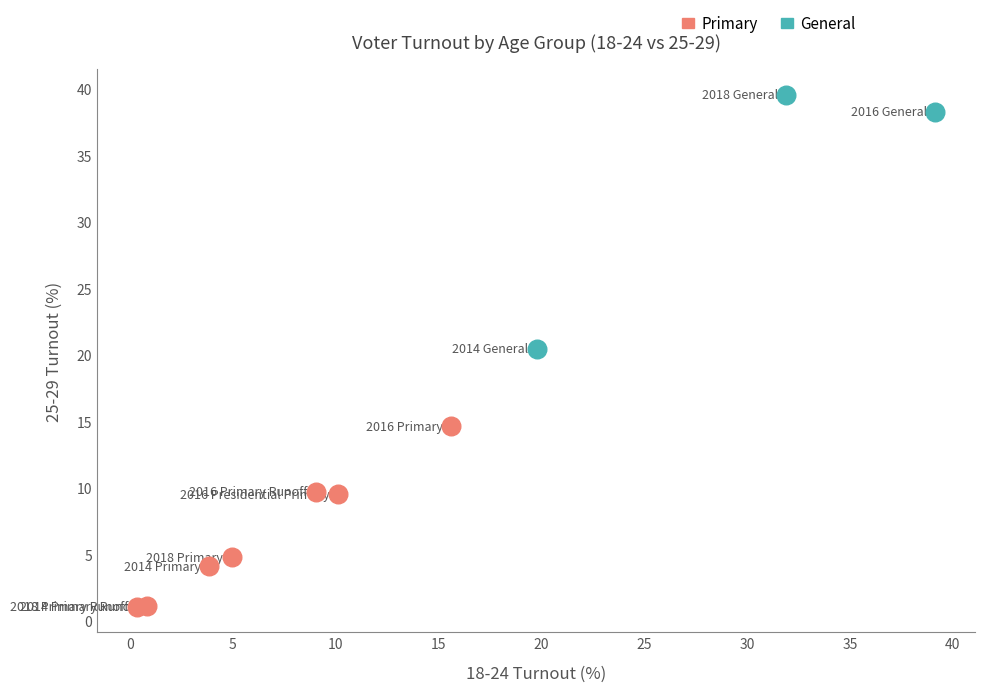

What are all the series names shown in the legend?

Primary, General